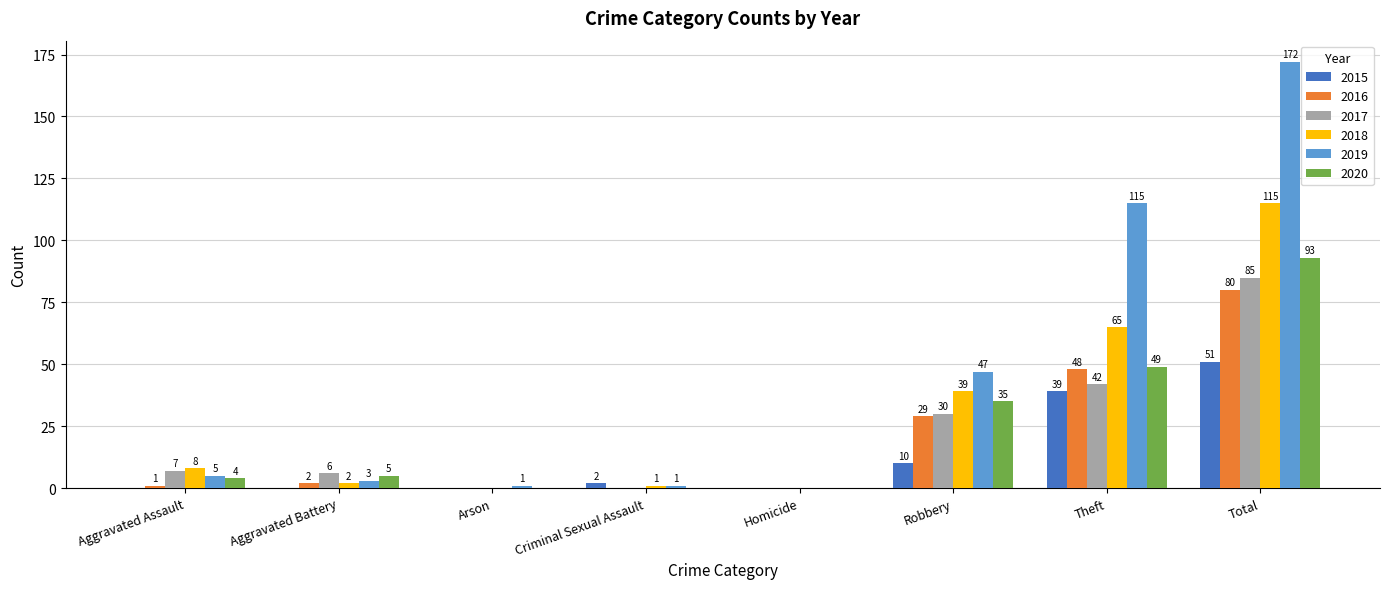

Reading left to right, transcribe all the data shown in this chart.

2015: 0	0	0	2	0	10	39	51
2016: 1	2	0	0	0	29	48	80
2017: 7	6	0	0	0	30	42	85
2018: 8	2	0	1	0	39	65	115
2019: 5	3	1	1	0	47	115	172
2020: 4	5	0	0	0	35	49	93